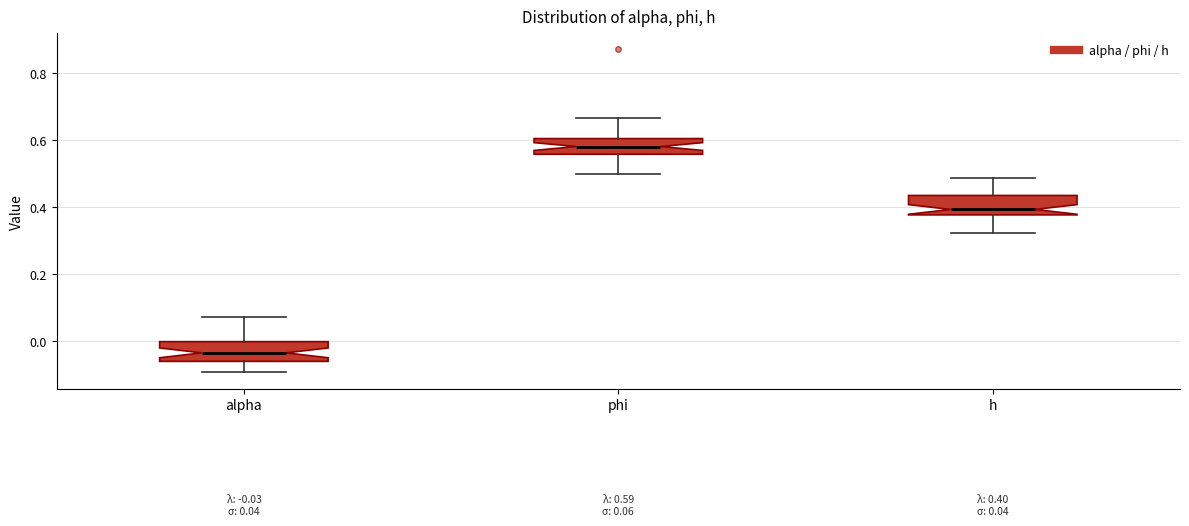

Which box has the highest median line?

phi